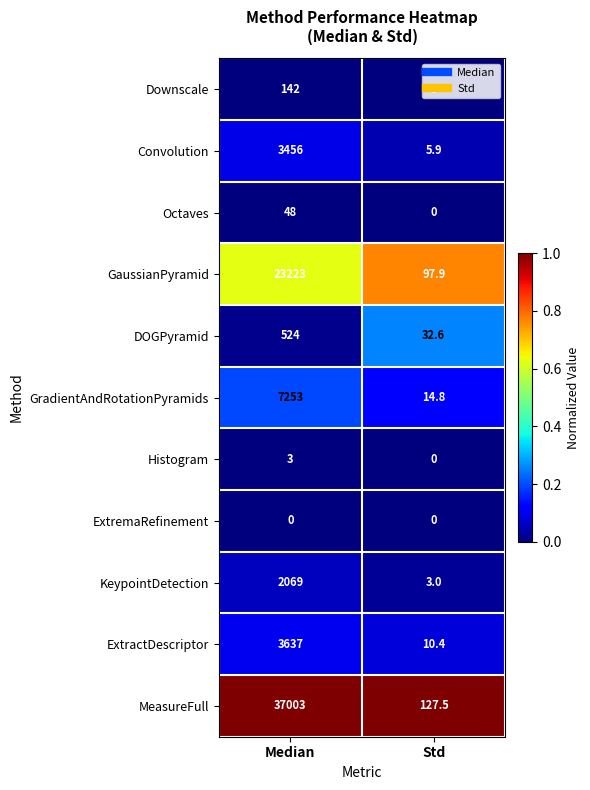

How many data points does each series have?

2